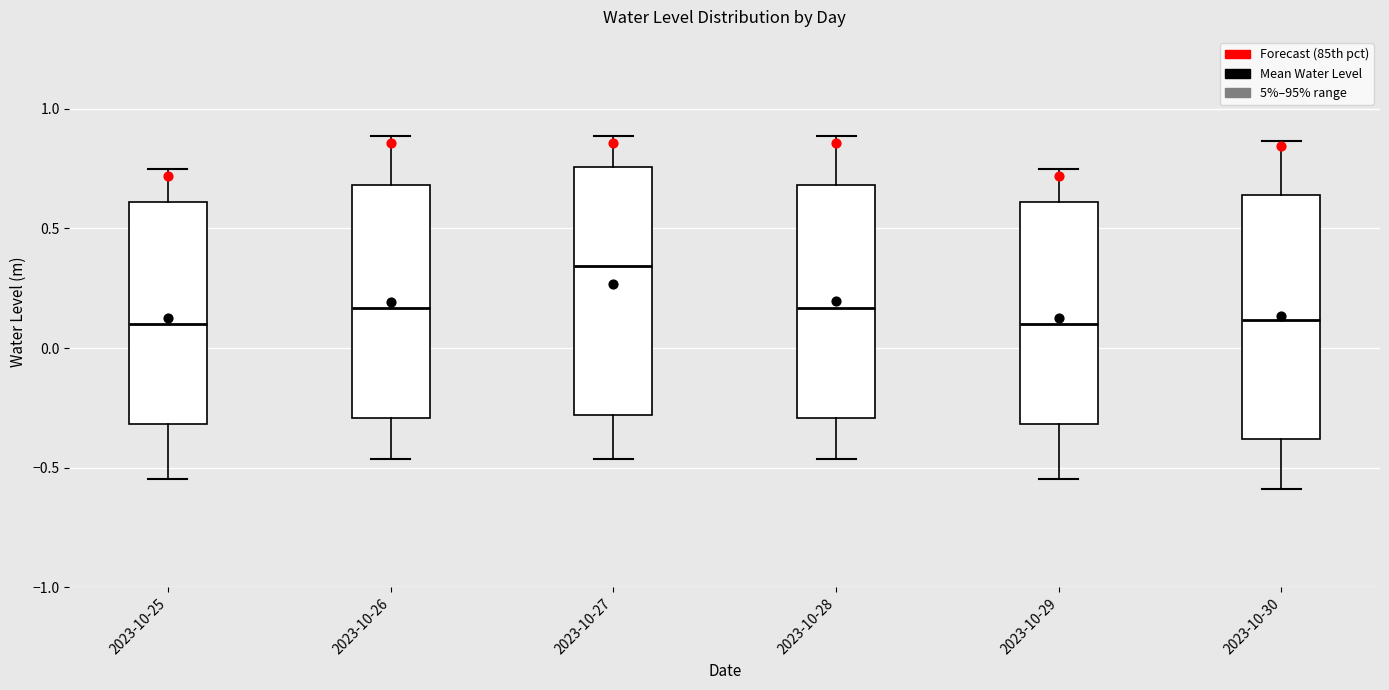

Reading left to right, transcribe this box plot: for each box, give where its median line is, the range the box spans, and where its two whiskers end, as read against the y-axis. The values are not printed on the chart, so give them approximately, as read against the axis.

2023-10-25: median 0.10, box -0.30 to 0.60, whiskers -0.55 to 0.75
2023-10-26: median 0.15, box -0.30 to 0.70, whiskers -0.45 to 0.90
2023-10-27: median 0.35, box -0.30 to 0.75, whiskers -0.45 to 0.90
2023-10-28: median 0.15, box -0.30 to 0.70, whiskers -0.45 to 0.90
2023-10-29: median 0.10, box -0.30 to 0.60, whiskers -0.55 to 0.75
2023-10-30: median 0.10, box -0.40 to 0.65, whiskers -0.60 to 0.85